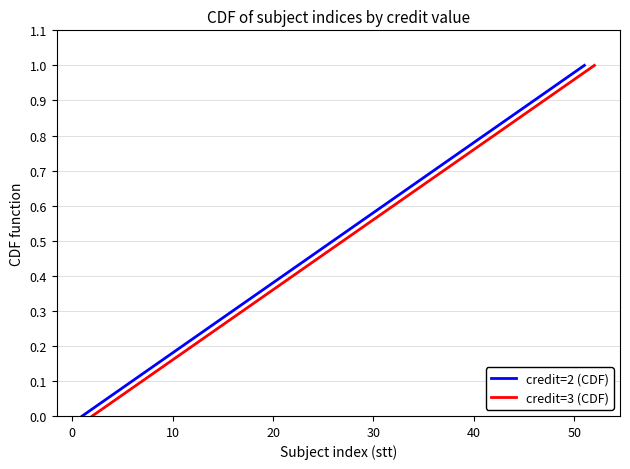

What is the average value of the credit=2 (CDF) series?

0.5